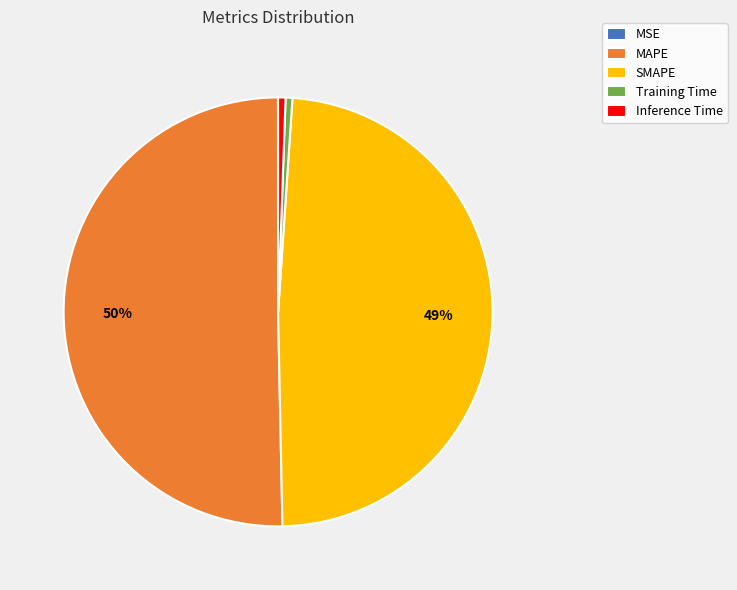

Does Inference Time represent more than half of the total?

No